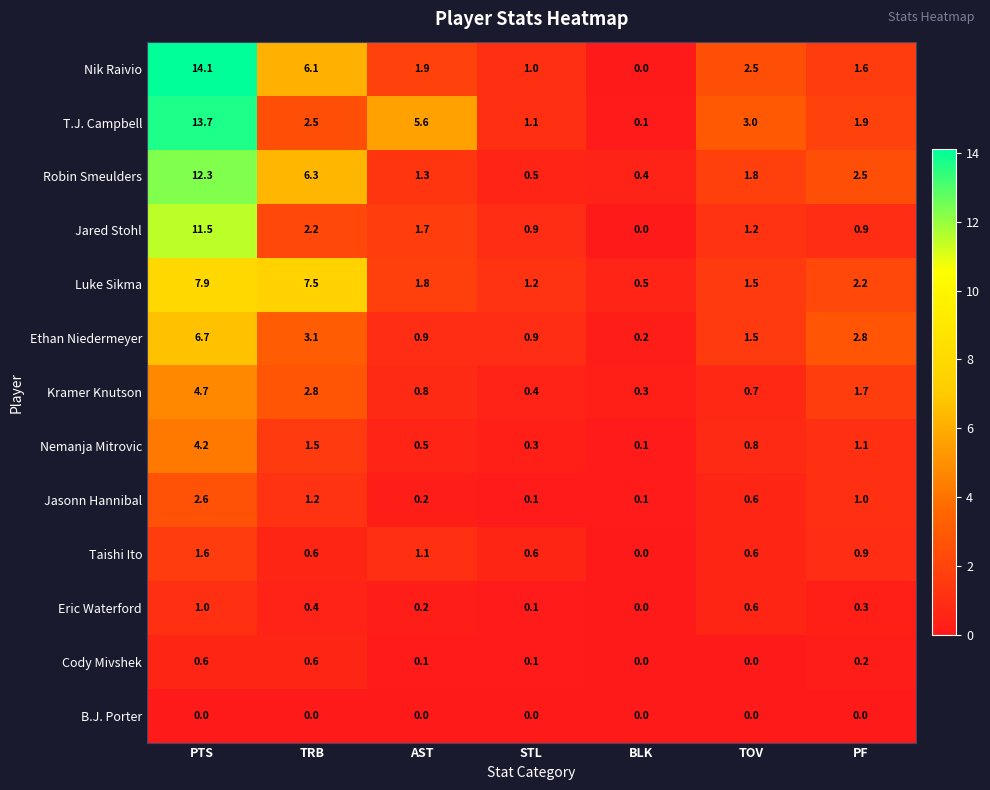

The Eric Waterford series shows 0.2 at AST. True or false?

True